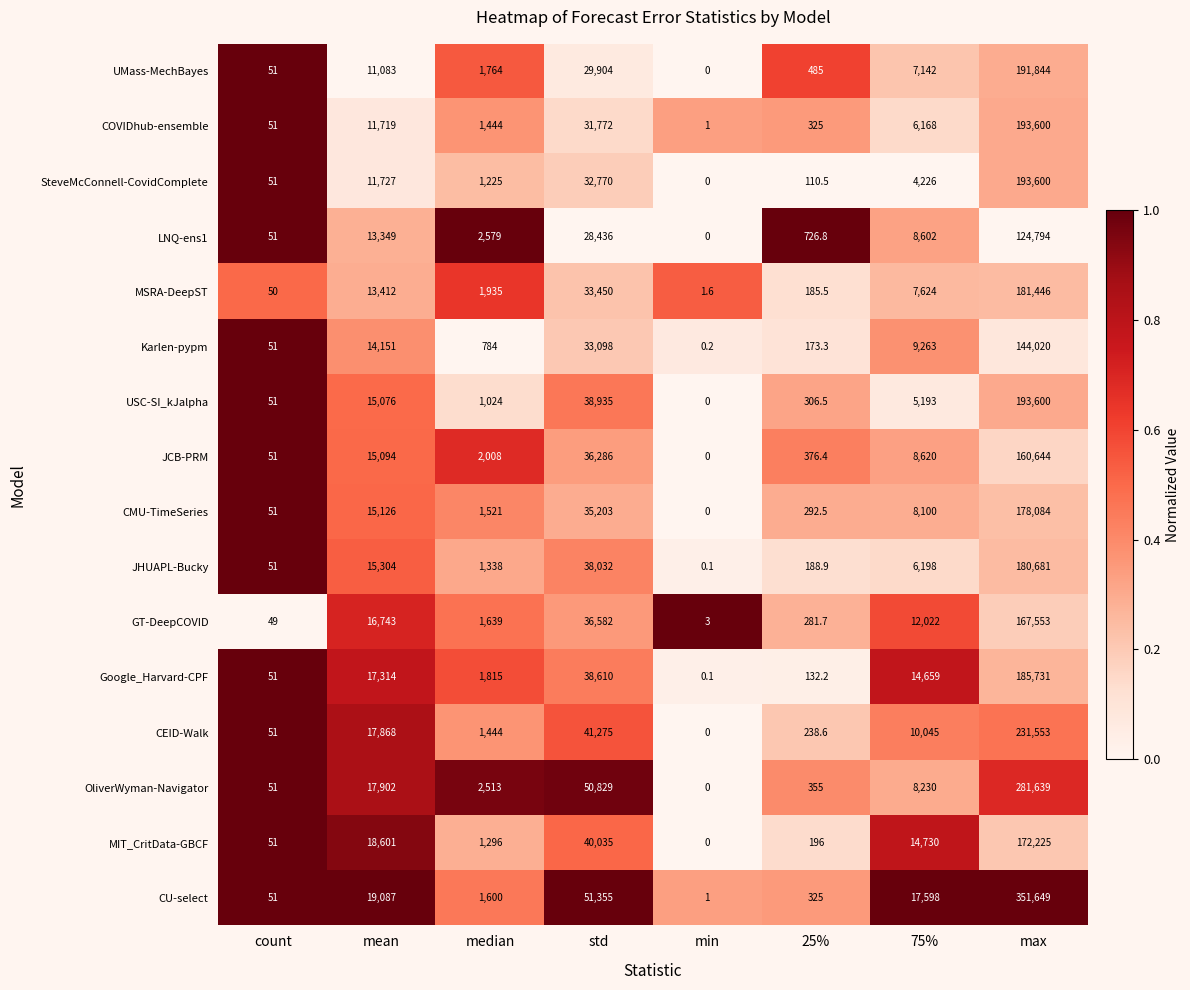

The CU-select series shows 65.1 at 25%. True or false?

False